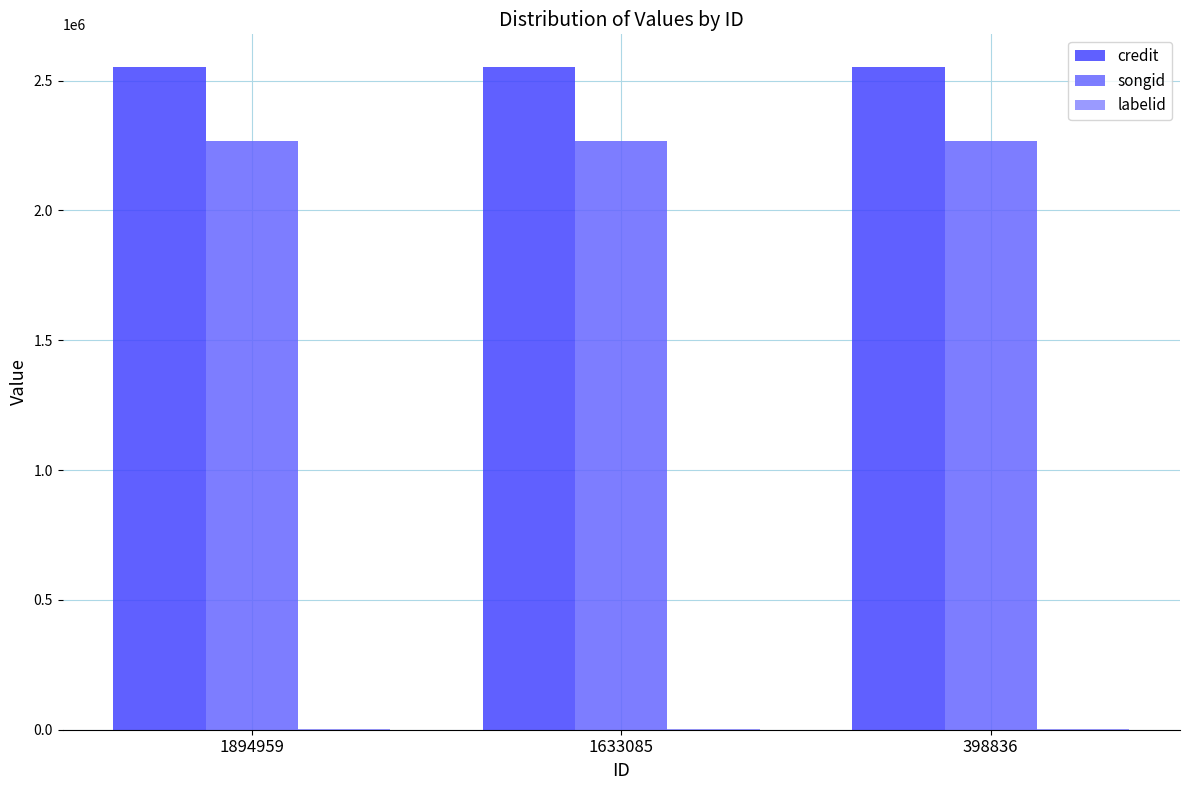

Is the value of songid at 1894959 greater than the value of credit at 398836?

No